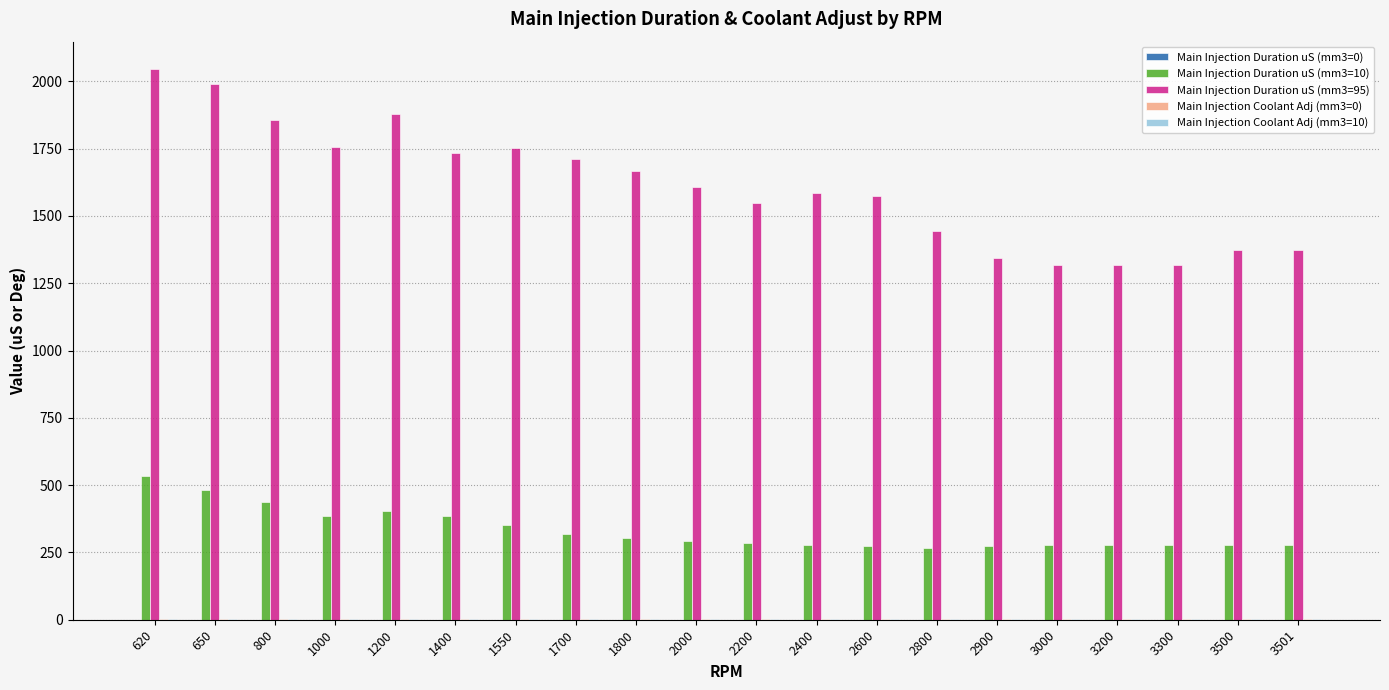

Which series has the largest total across all categories?

Main Injection Duration uS (mm3=95)